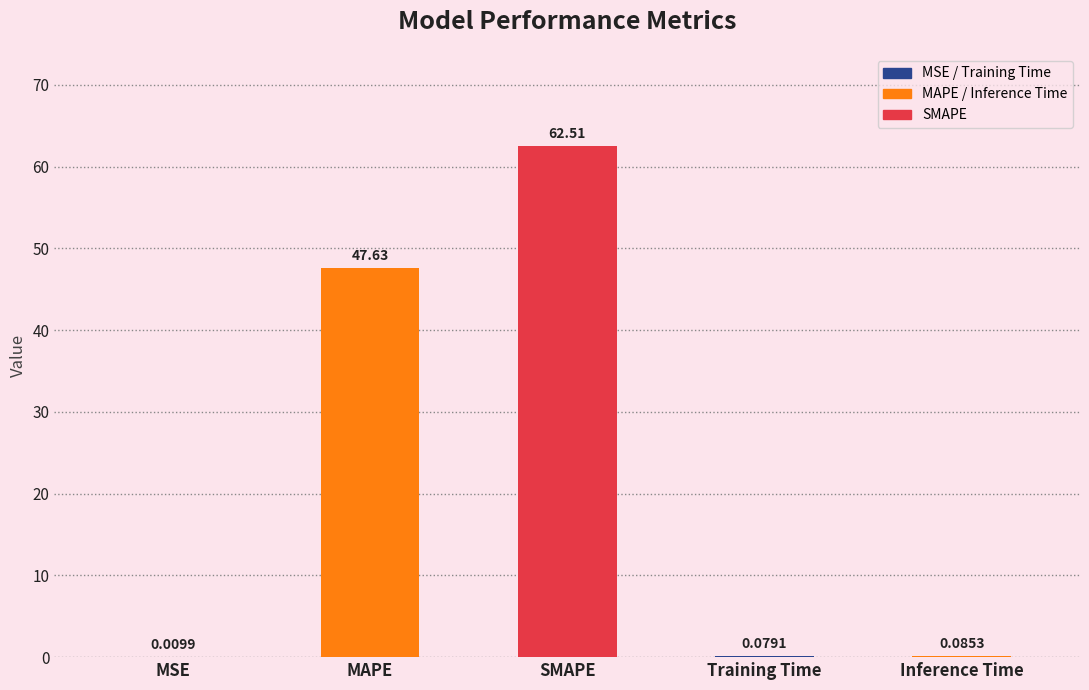

Which label corresponds to the largest value in the chart?

SMAPE